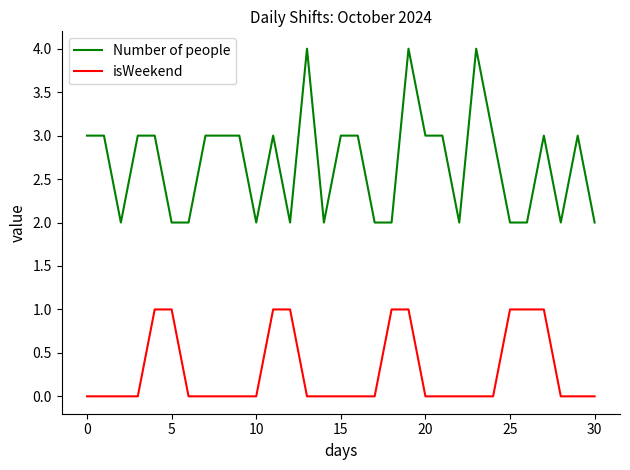

What are all the series names shown in the legend?

Number of people, isWeekend